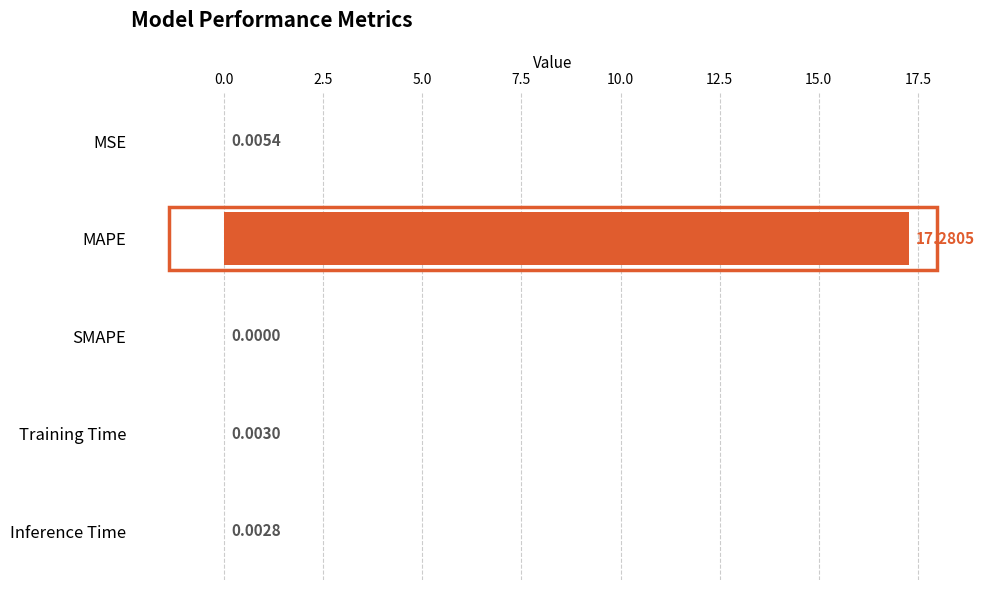

Which category has the highest value across all series?

MAPE